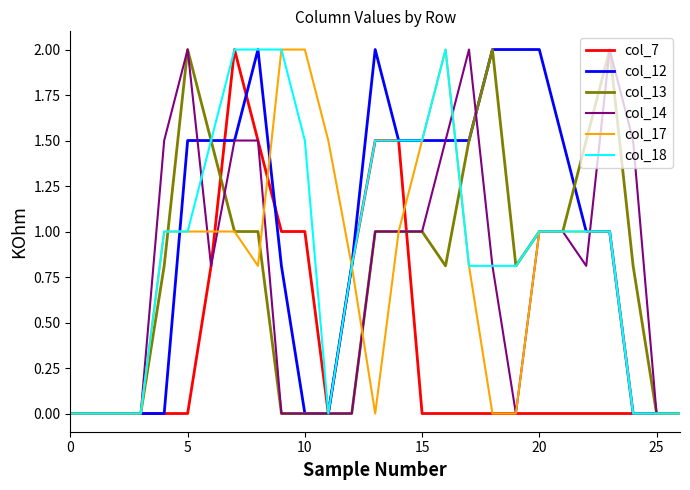

What is the maximum value for col_14?

2.0